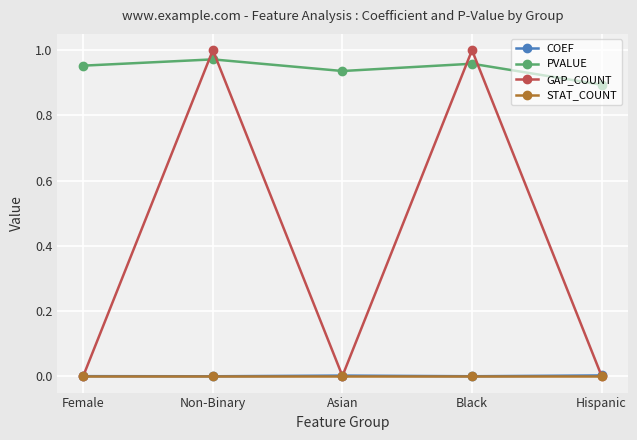

Is it true that PVALUE equals 1.0 at Female?

True